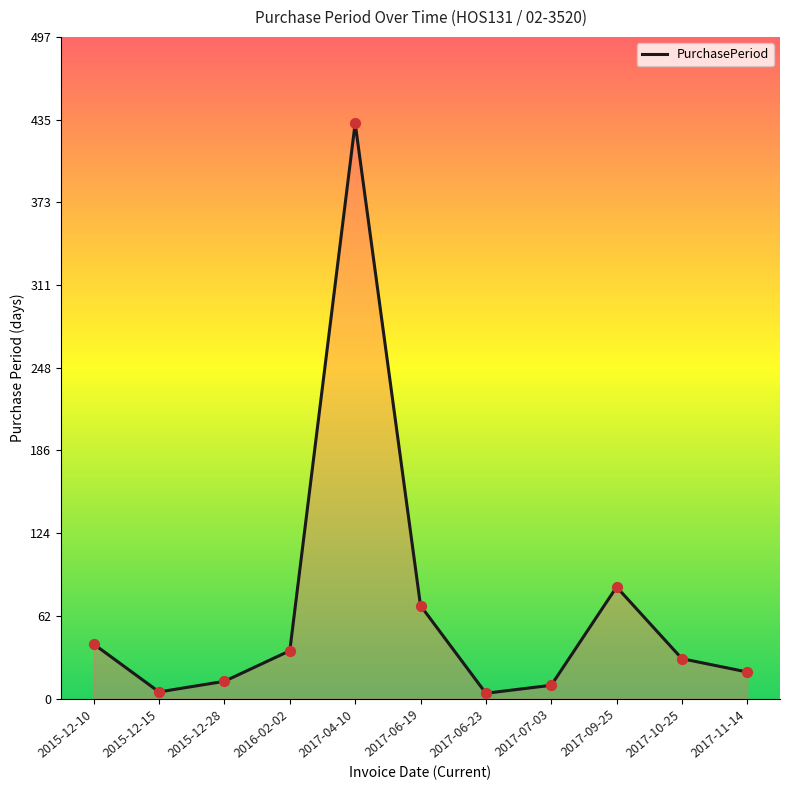

Which has a higher value, 2017-04-10 or 2017-09-25?

2017-04-10